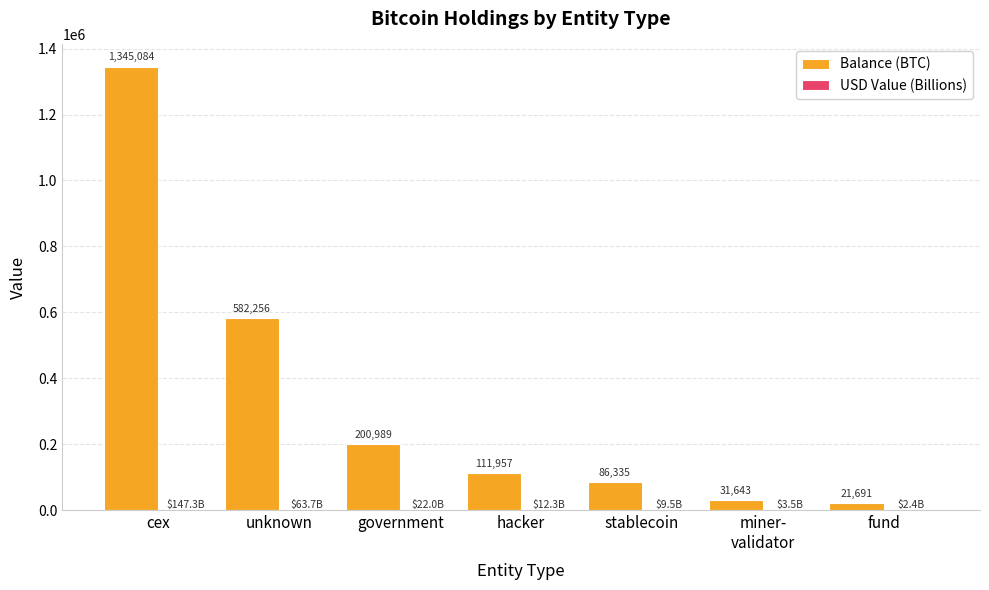

At which category is the sum across all series the highest?

cex